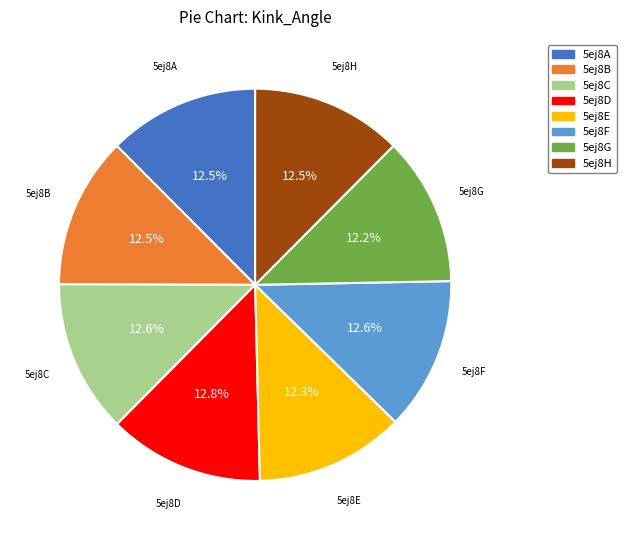

The 5ej8D slice represents 3% of the pie. True or false?

False